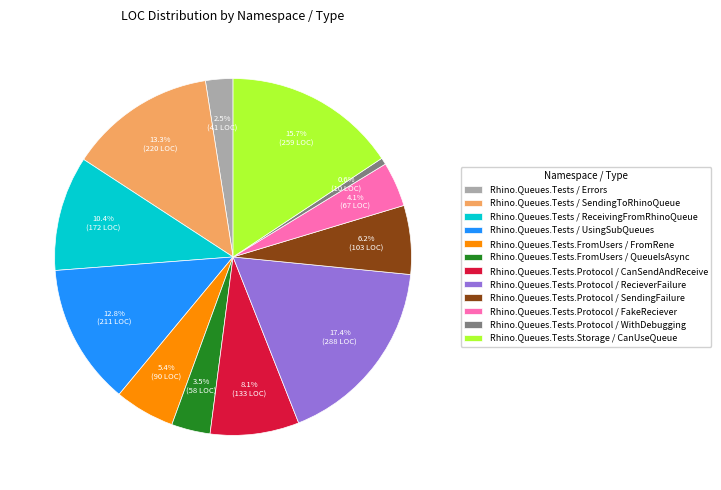

To the nearest percent, what is the difference between the Rhino.Queues.Tests / ReceivingFromRhinoQueue and Rhino.Queues.Tests.Protocol / RecieverFailure slice percentages?

7%